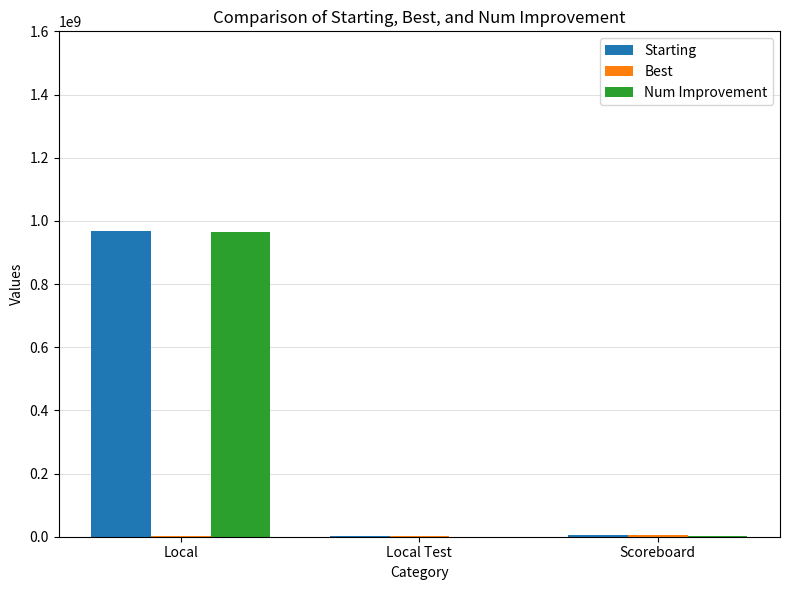

What is the sum of all Starting values?

973236602